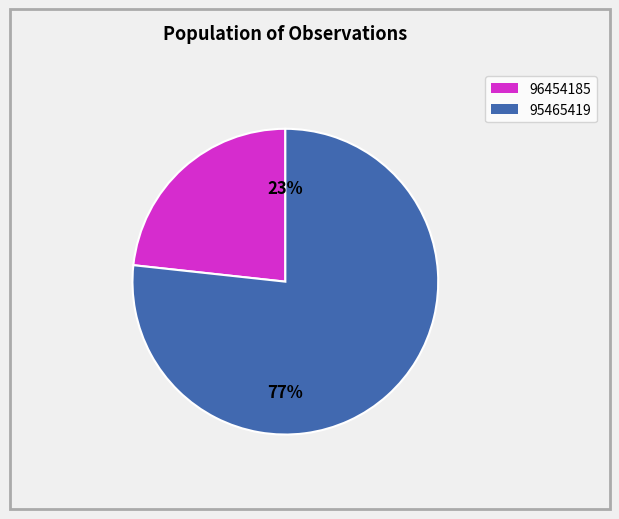

Rank the categories by value from highest to lowest.

95465419, 96454185